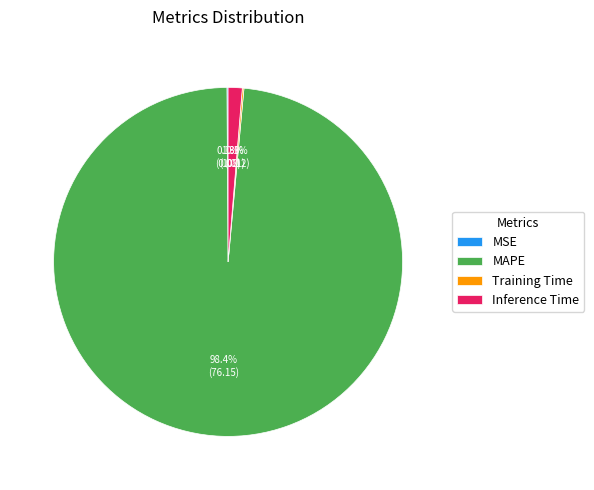

Is the sum of Inference Time and MAPE greater than half?

Yes